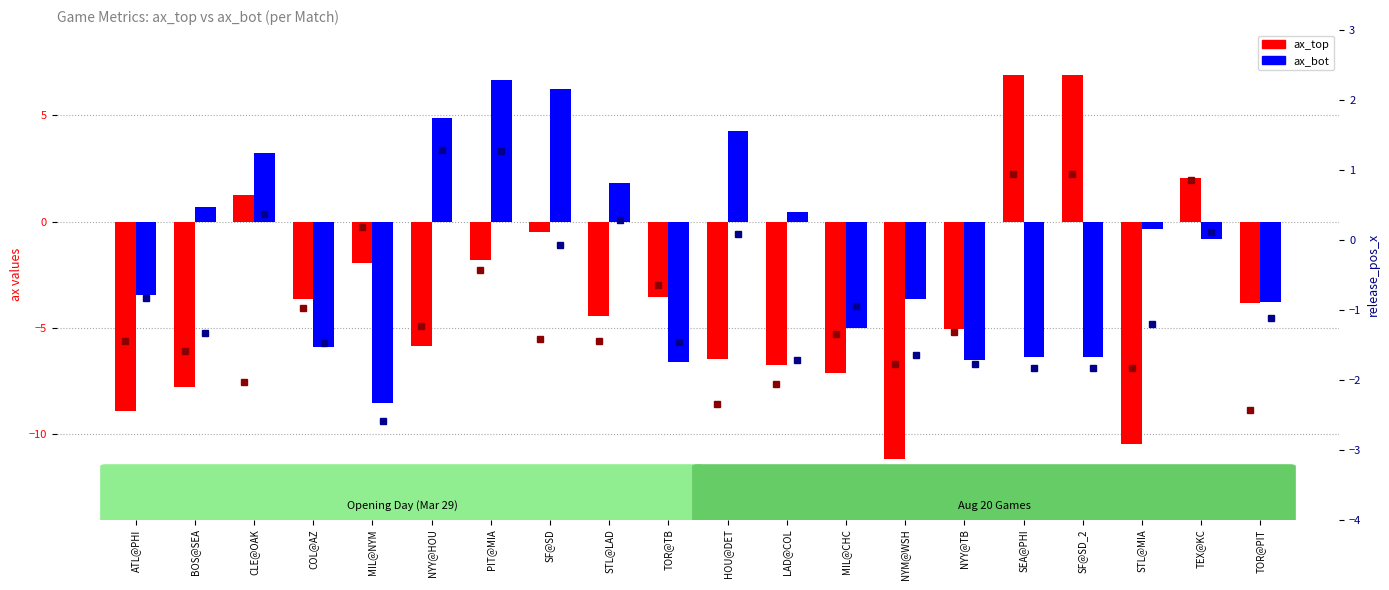

Read the ax_top value at STL@MIA.

-10.4